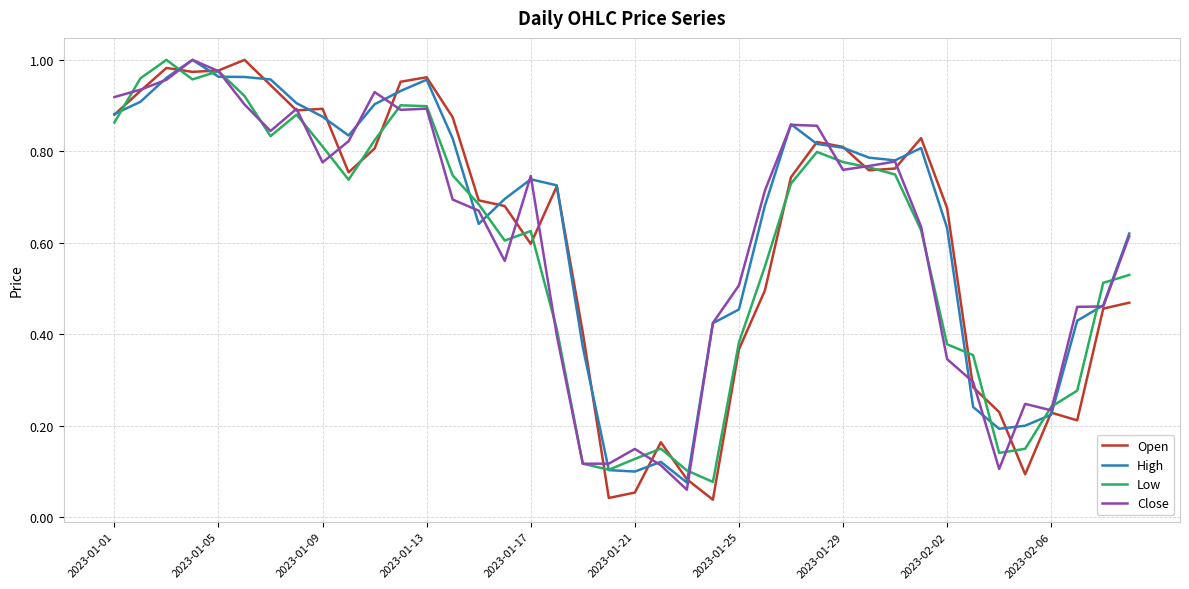

Which series has the largest range (max minus min)?

Open